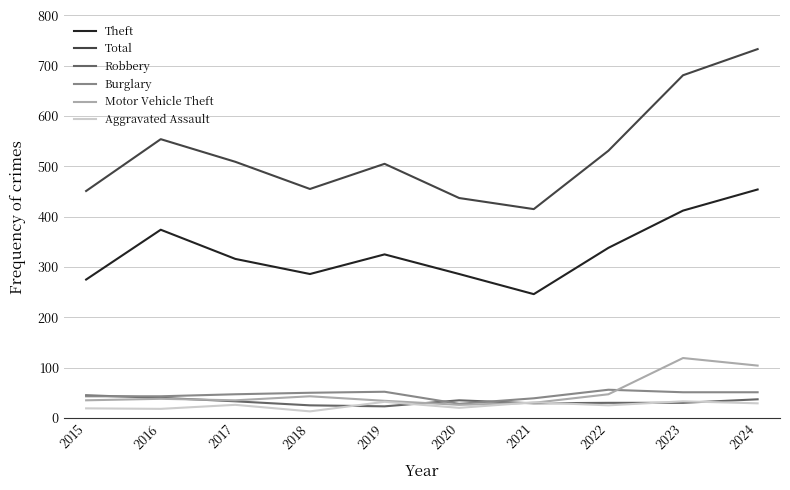

The Burglary series shows 50 at 2018. True or false?

True